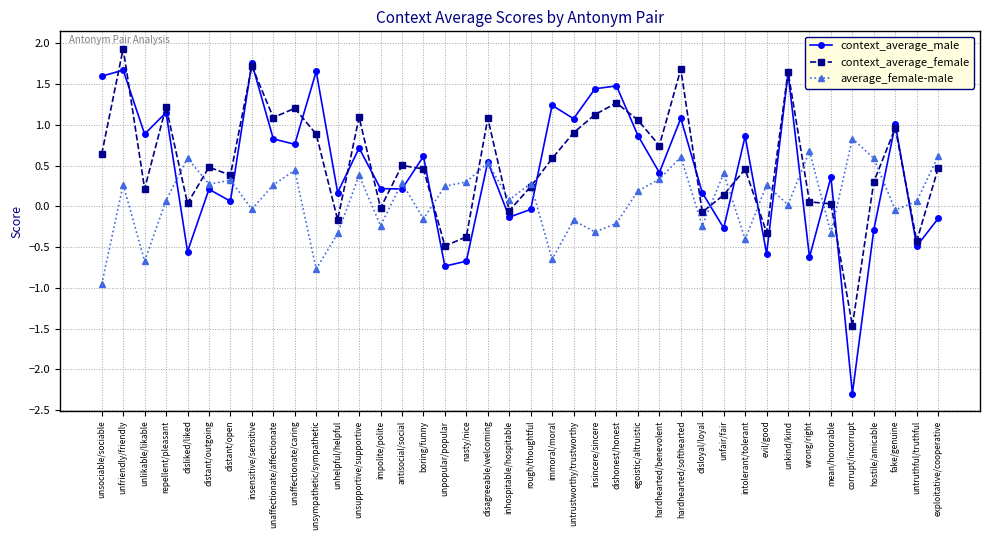

Which series changed the most between unsympathetic/sympathetic and unfair/fair?

context_average_male